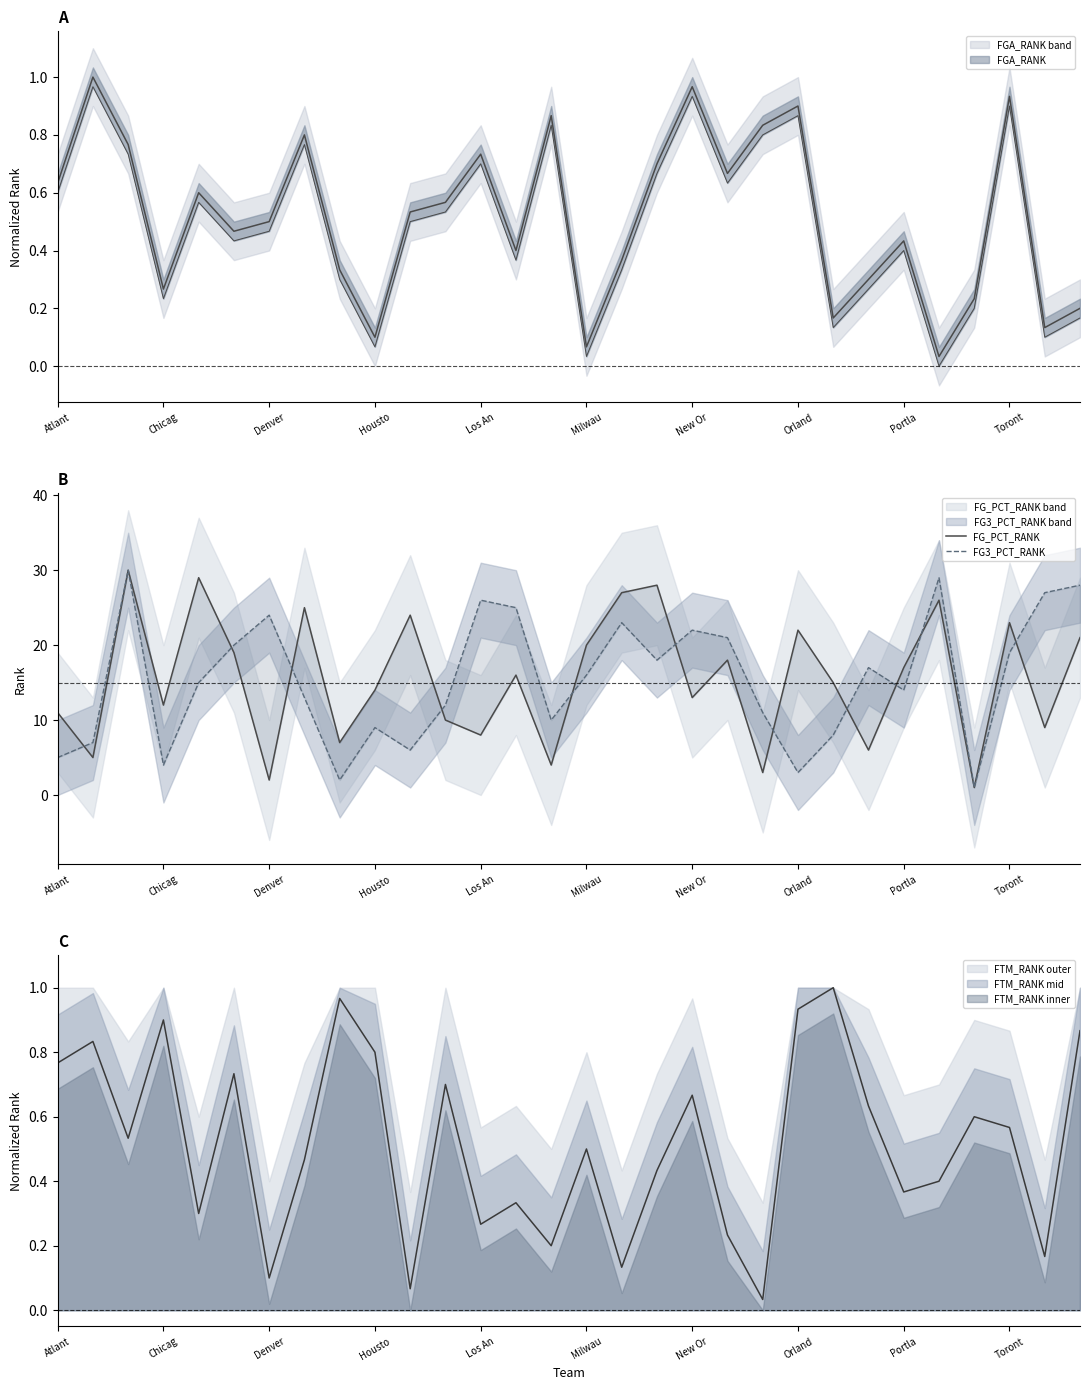

What is the spread (max minus min) of values at Milwau?

4